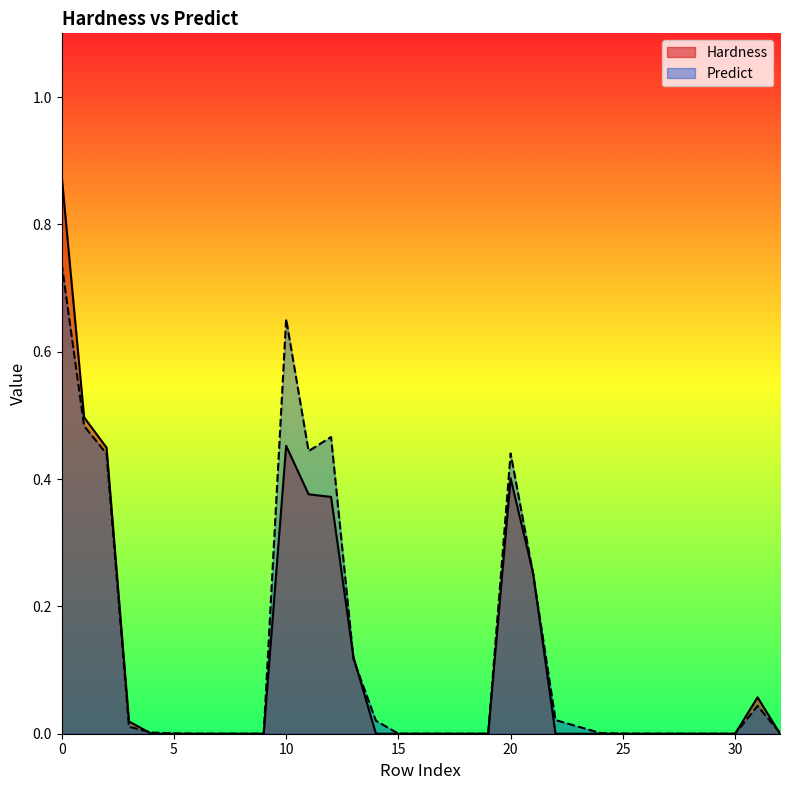

Rank the series at 15 from lowest to highest value.

Hardness, Predict